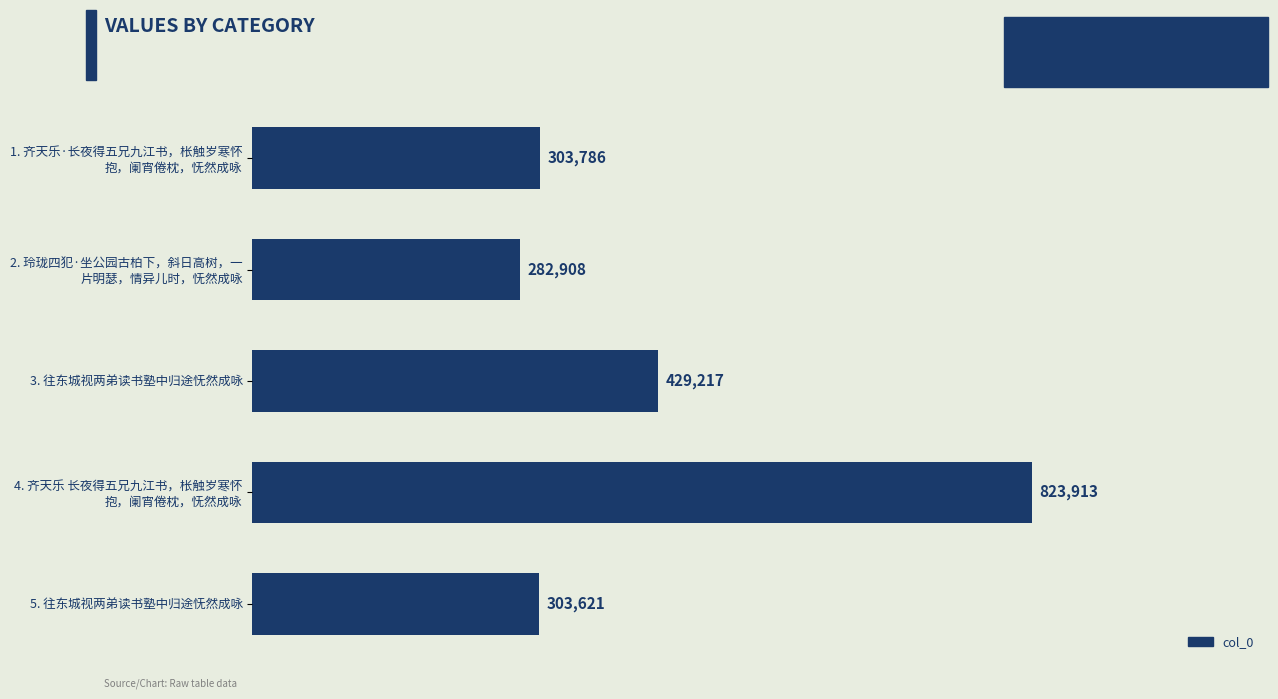

Does the chart contain any negative values?

No